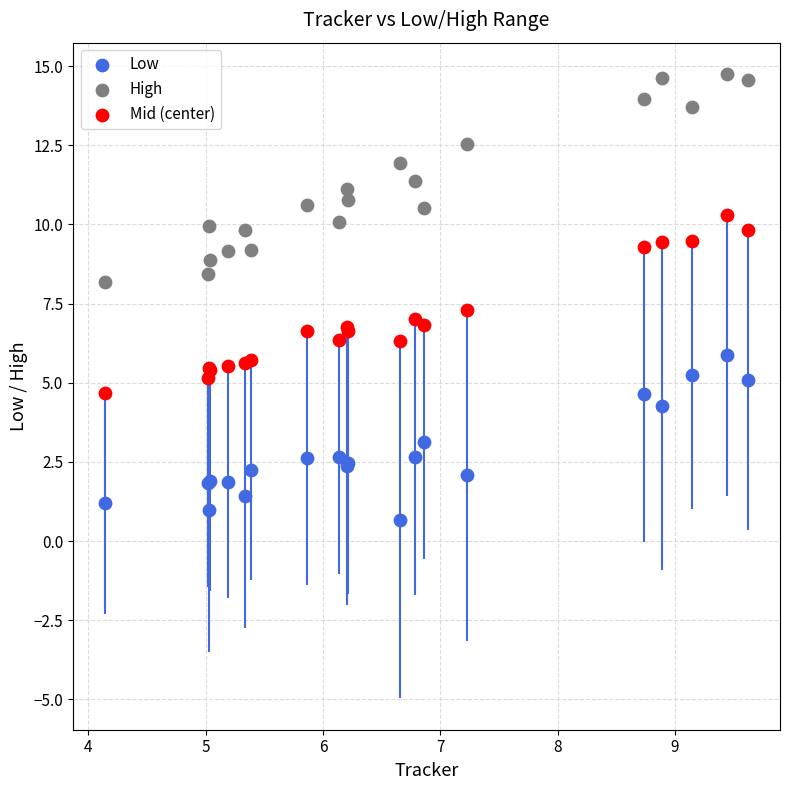

Which series has the largest Y range (max minus min)?

High